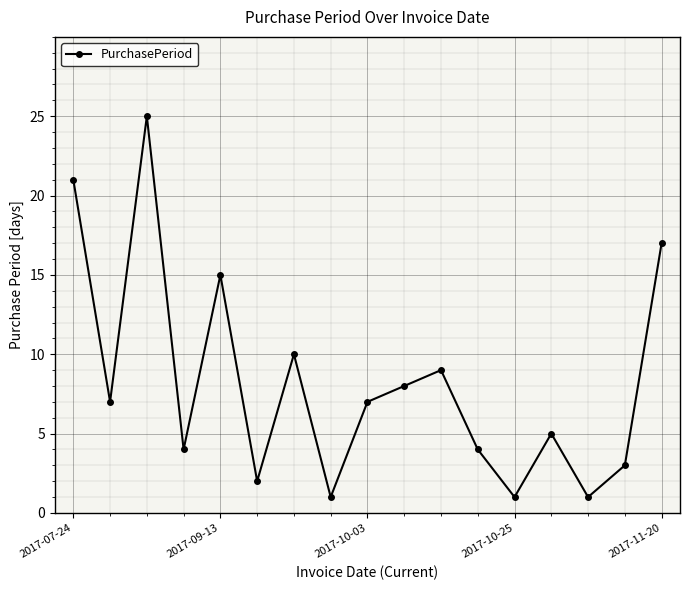

What is the value of the 16th point from the left?

3